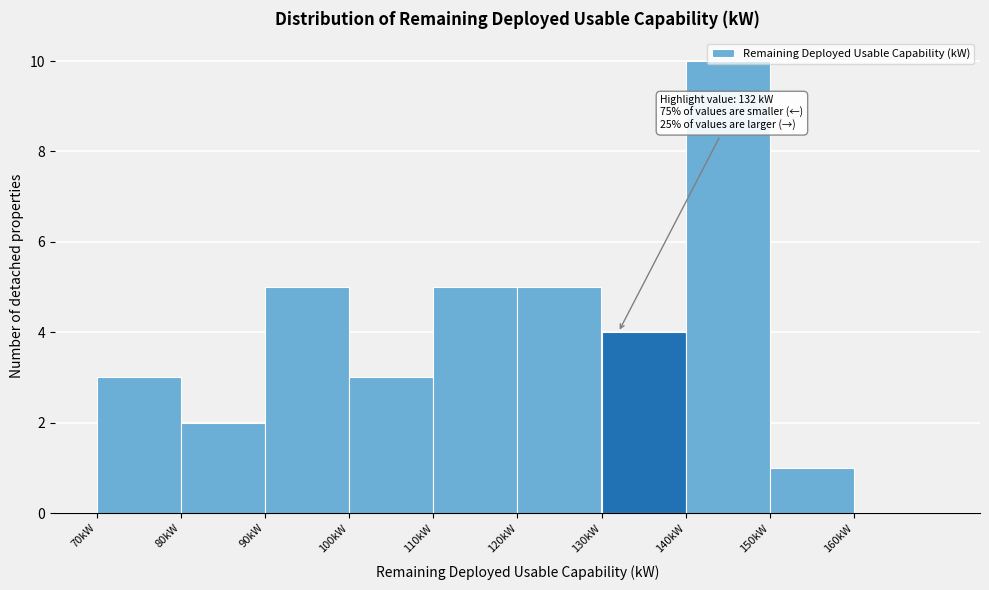

Over which range of the x-axis is the bar tallest?

140 to 150